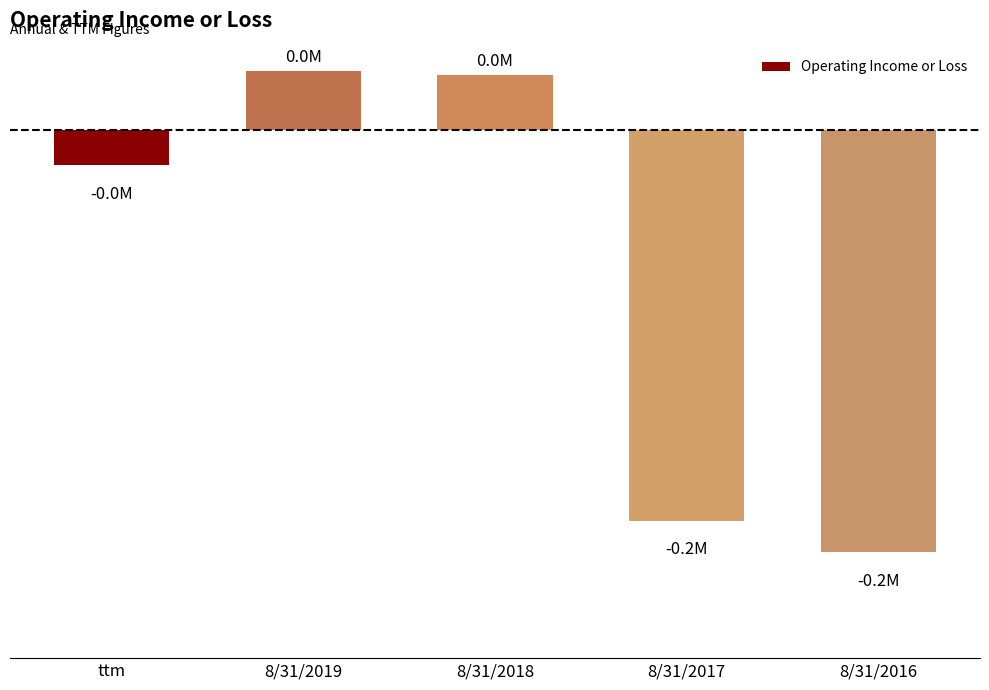

What is the change in value from 8/31/2018 to 8/31/2016?

-186285